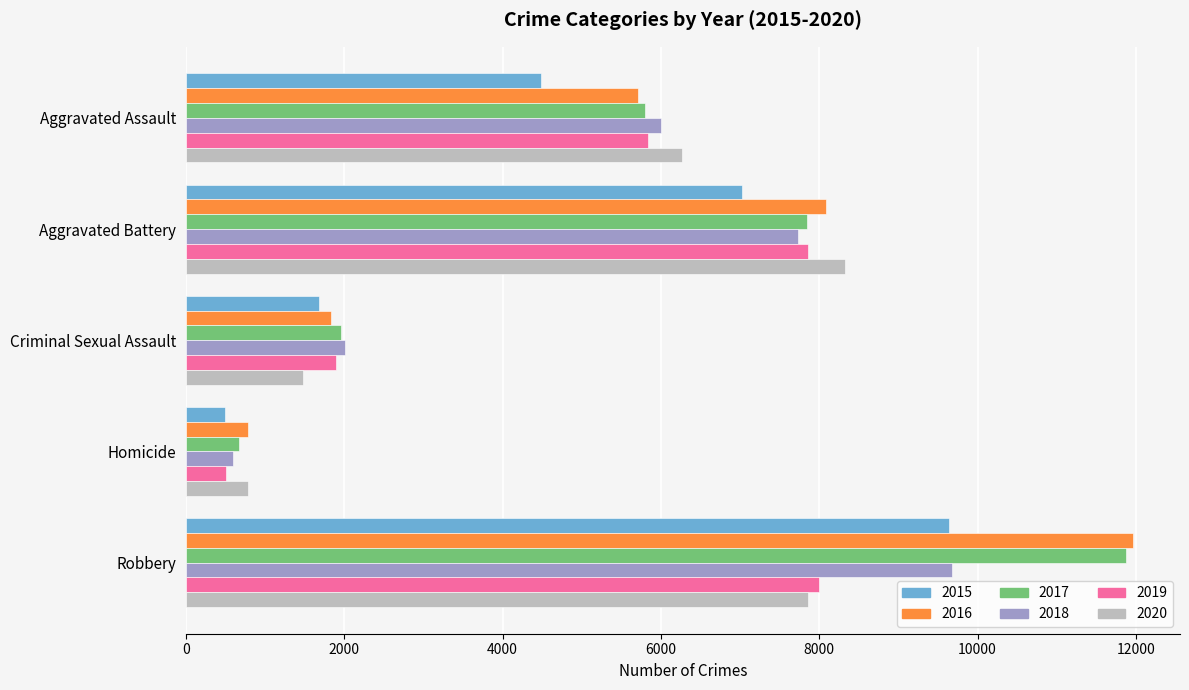

Between Aggravated Assault and Criminal Sexual Assault, which series saw the biggest shift?

2020